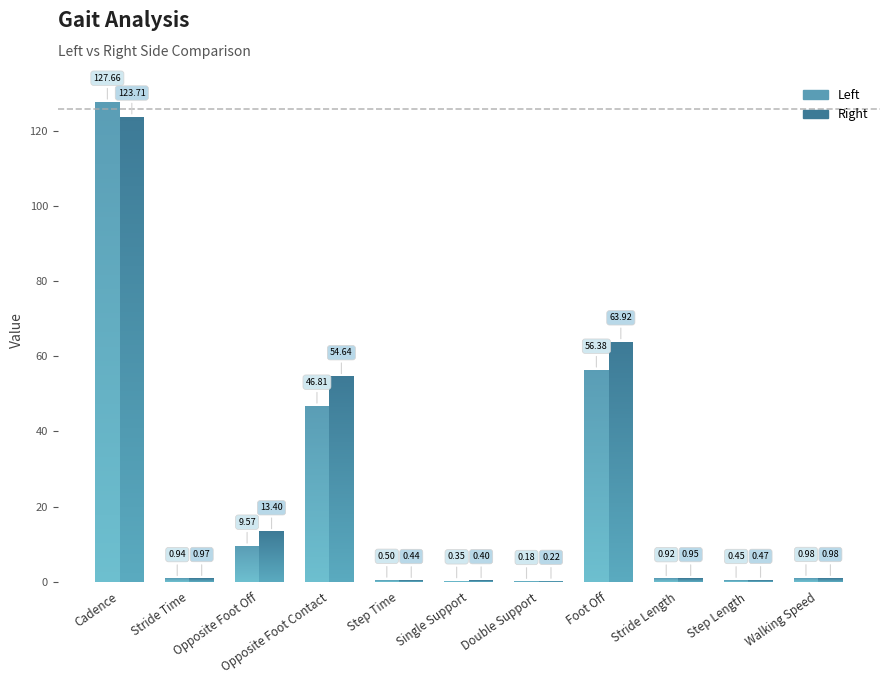

Count the number of categories in the chart.

11